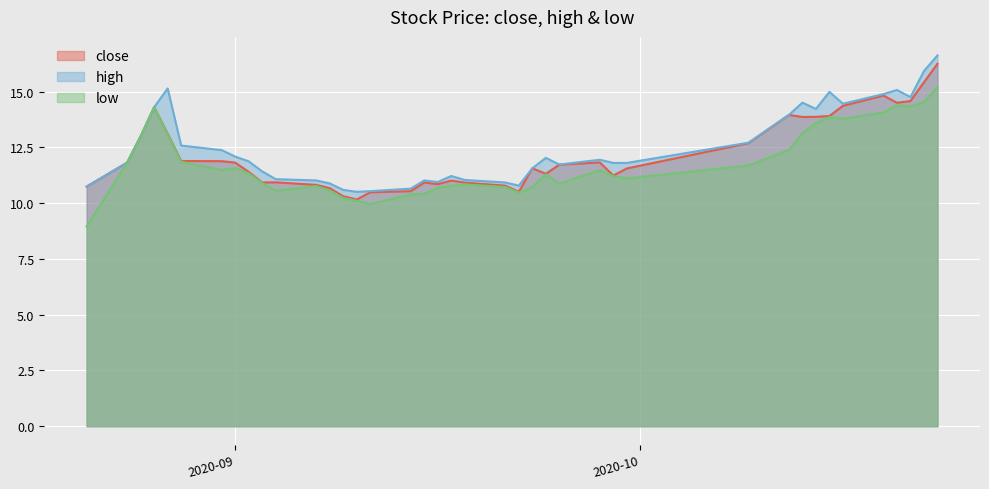

What is the sum of the low values at 2020-10-09 and 2020-09-22?

22.2